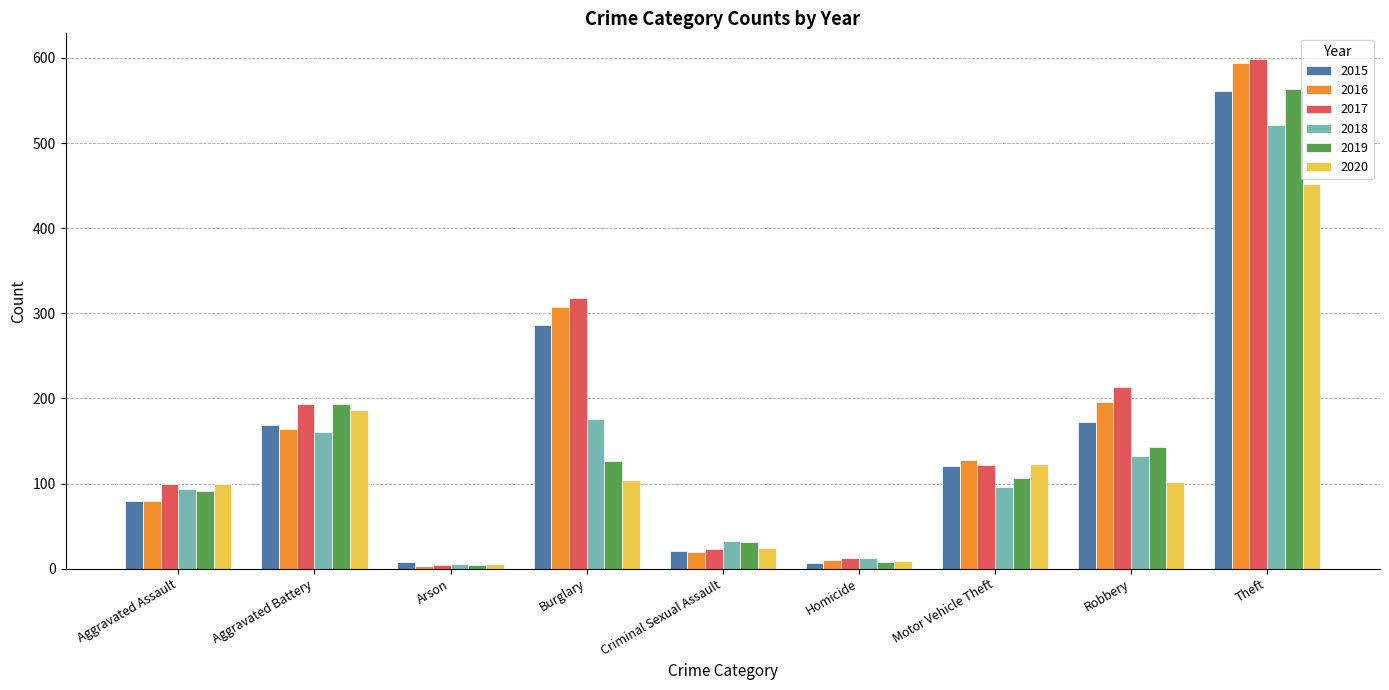

How many bars are there in total?

54